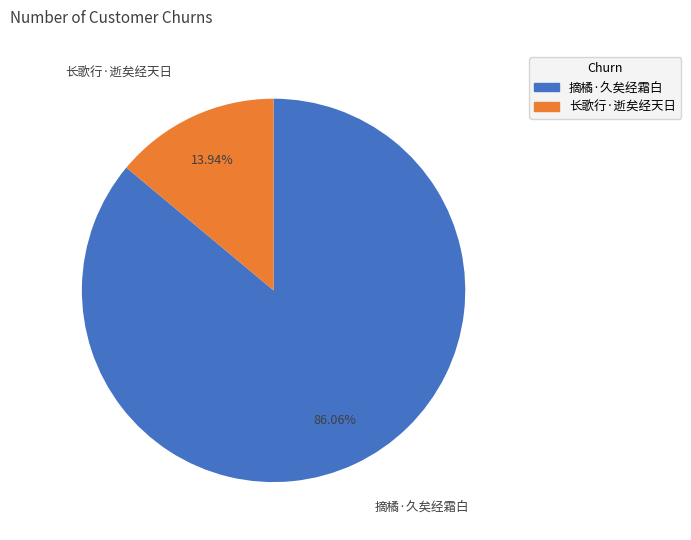

Which slice represents more than half of the pie?

摘橘·久矣经霜白